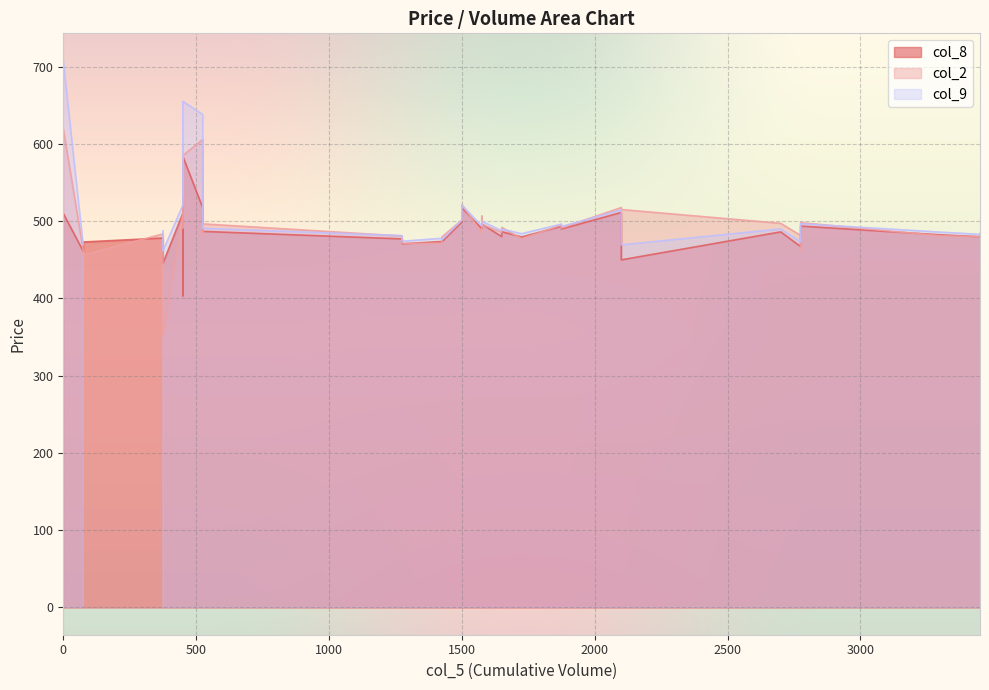

What is the difference between the col_8 values at 2775 and 1500?

31.8